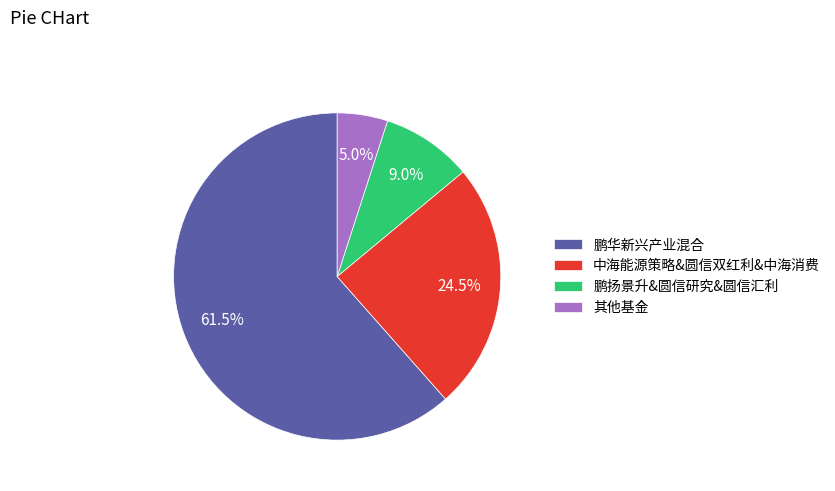

How many segments does this pie chart have?

4